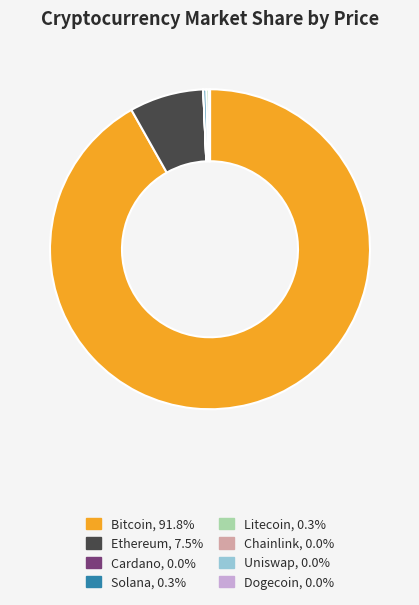

Is there any slice that represents more than half of the pie?

Yes